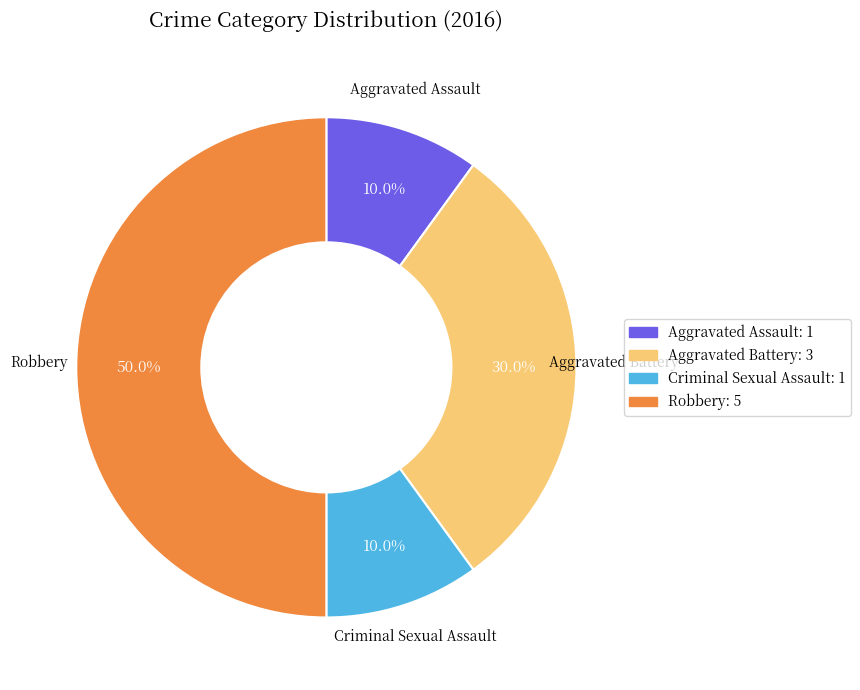

What is the total percentage of Aggravated Battery and Criminal Sexual Assault?

40.0%